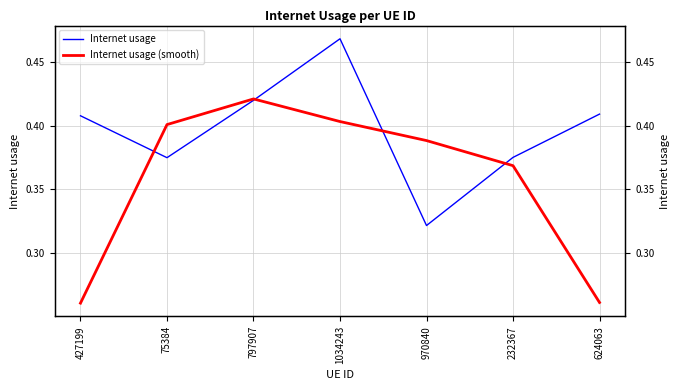

Between 1034243 and 75384, which is larger?

1034243